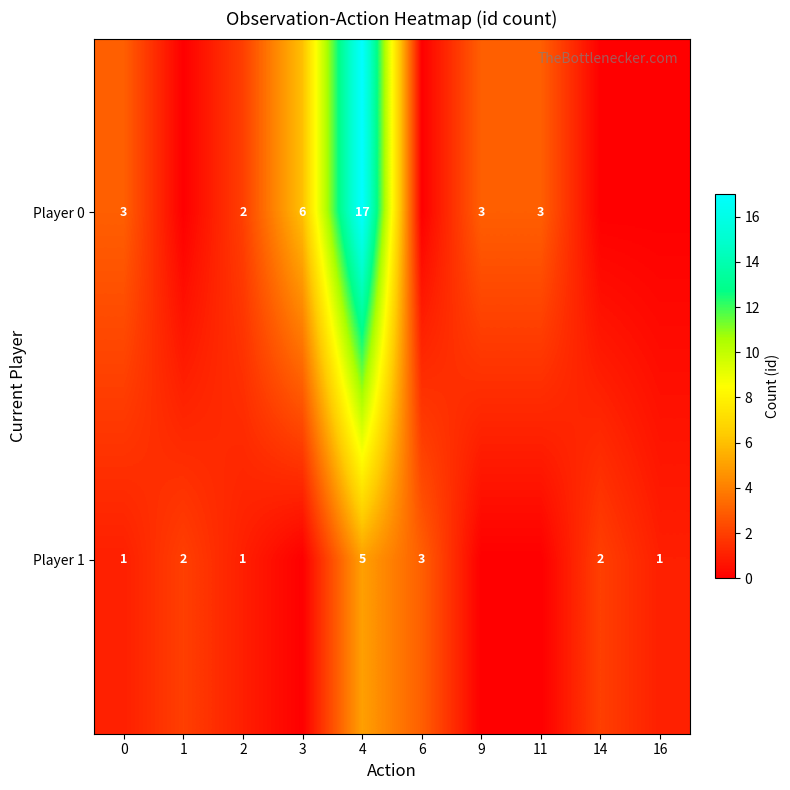

The value of Player 0 at 0 is 4. True or false?

False